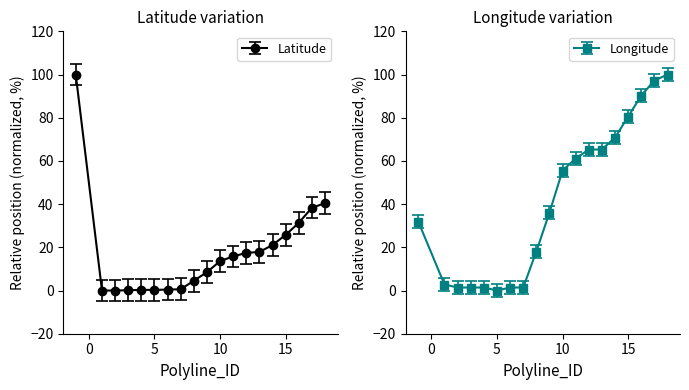

Which category has the lowest value across all series?

1